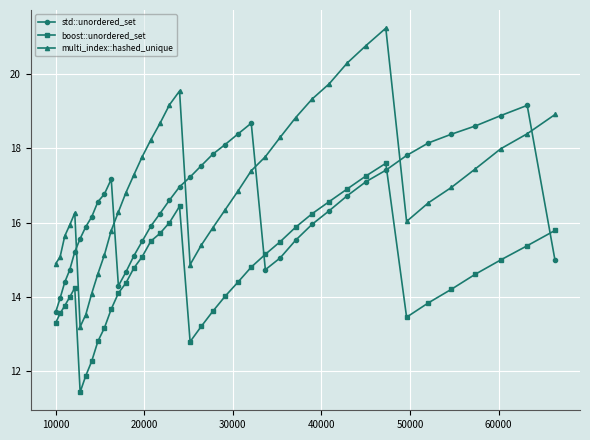

Which series has the largest range (max minus min)?

multi_index::hashed_unique